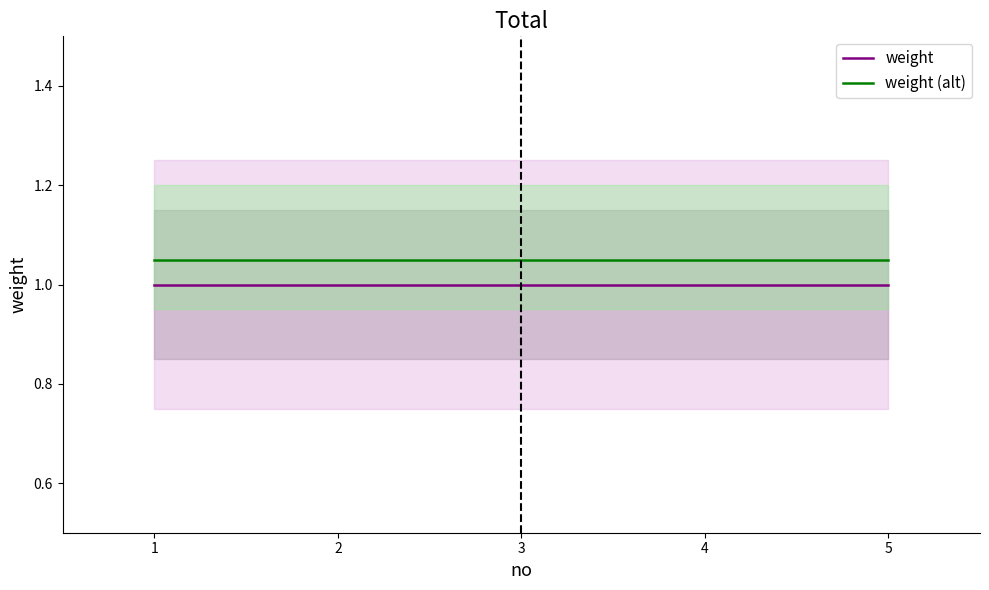

True or false: weight (alt) and weight cross at least once.

False